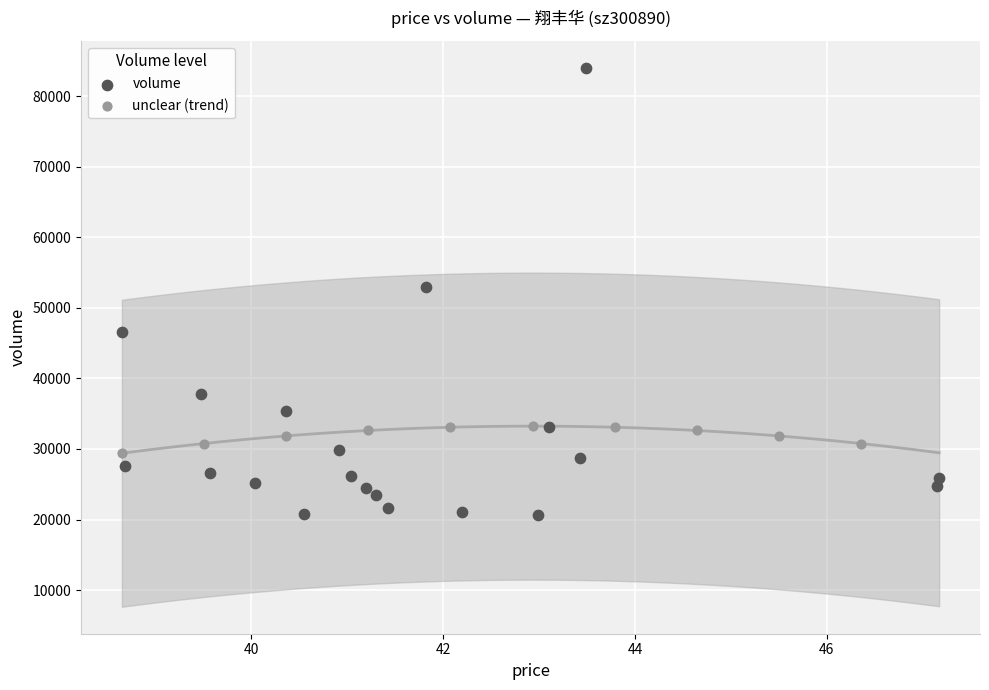

Which series contains the lowest Y value?

volume